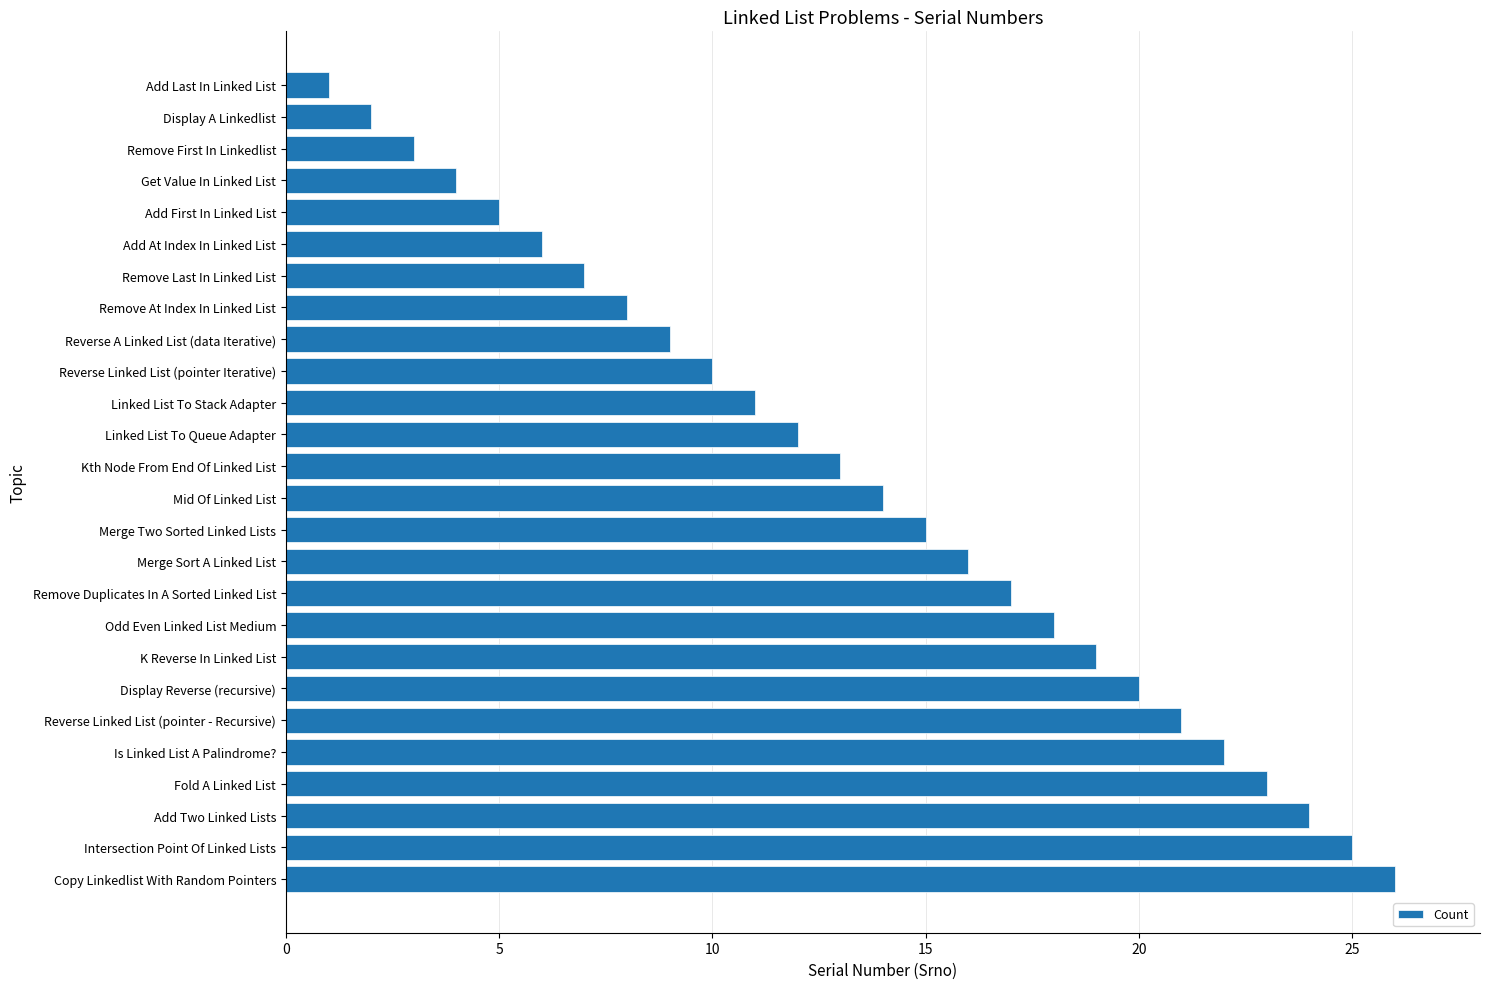

Which category has the lowest value across all series?

Add Last In Linked List